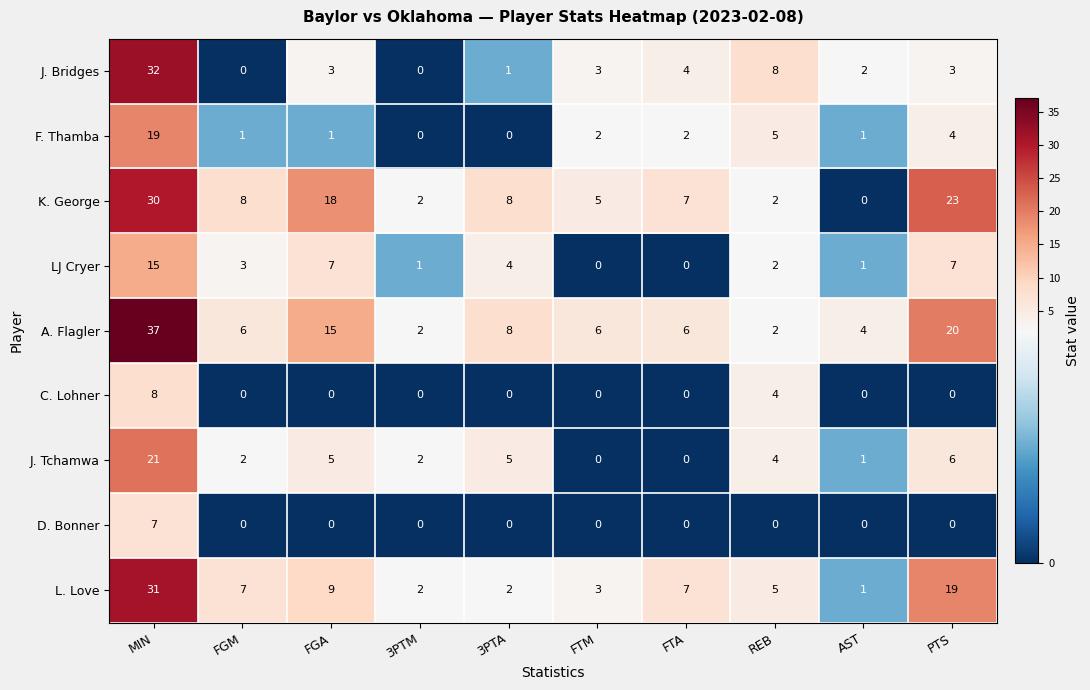

True or false: D. Bonner has a value of -3 at FTA.

False